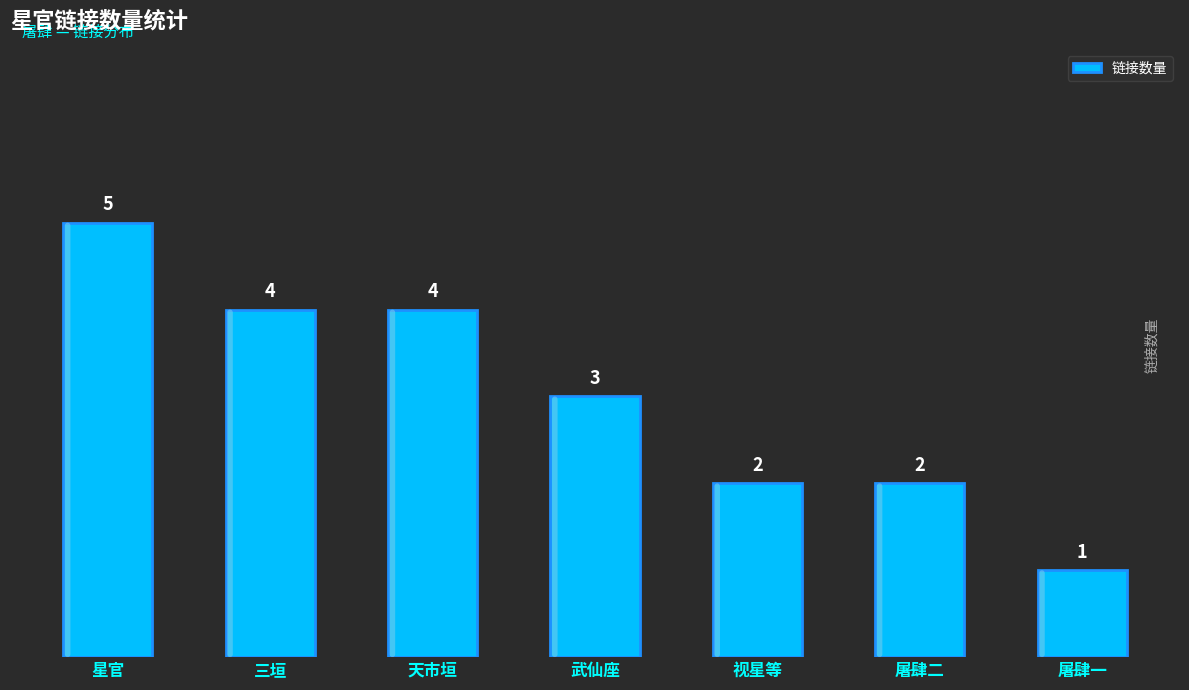

Which has a higher value, 屠肆二 or 屠肆一?

屠肆二